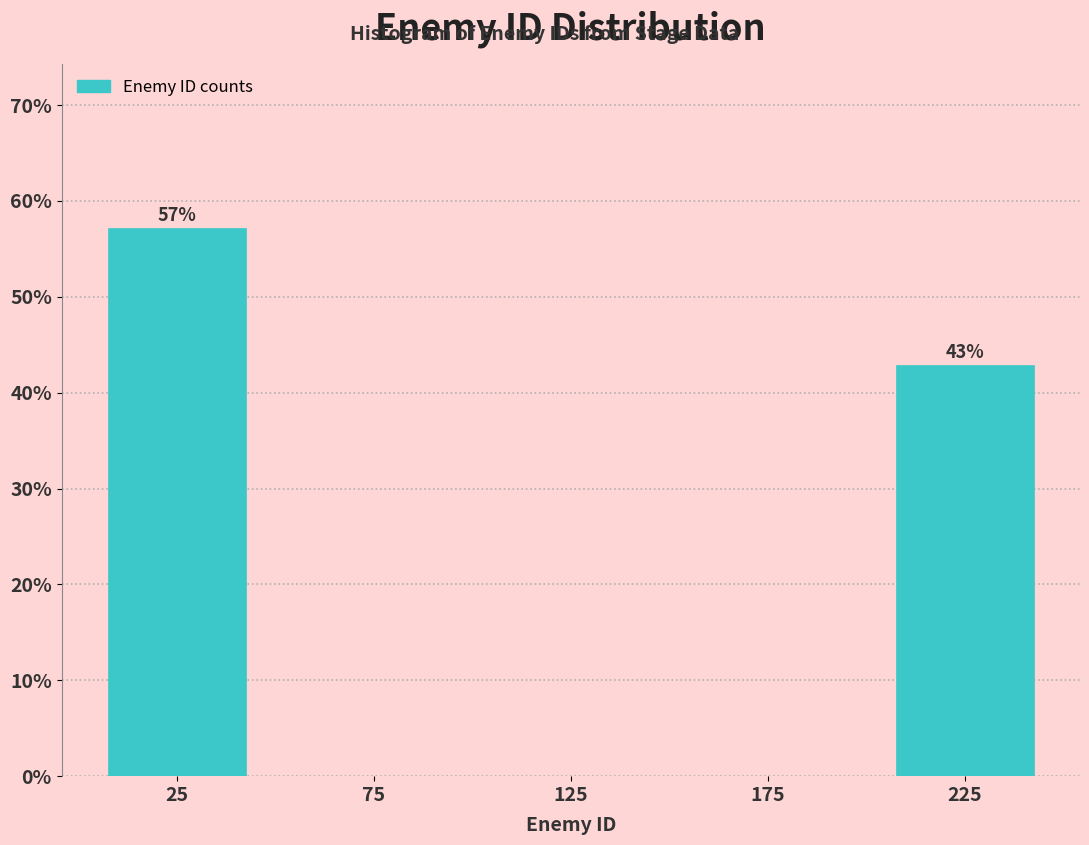

Reading left to right, list all the values displayed in this chart.

25=57.1	75=0.0	125=0.0	175=0.0	225=42.9